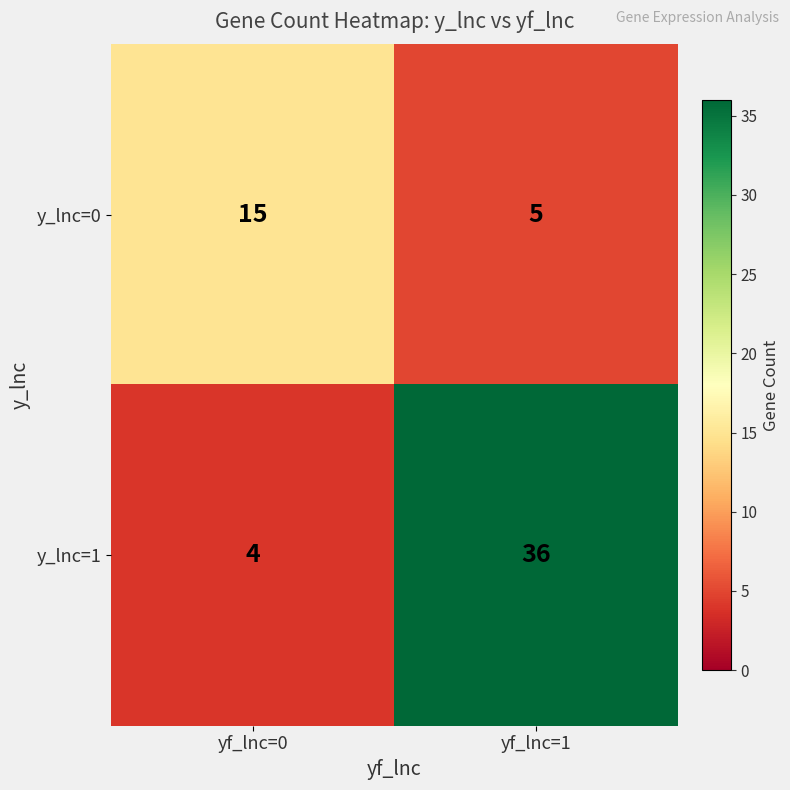

What is the average value of the y_lnc=0 series?

10